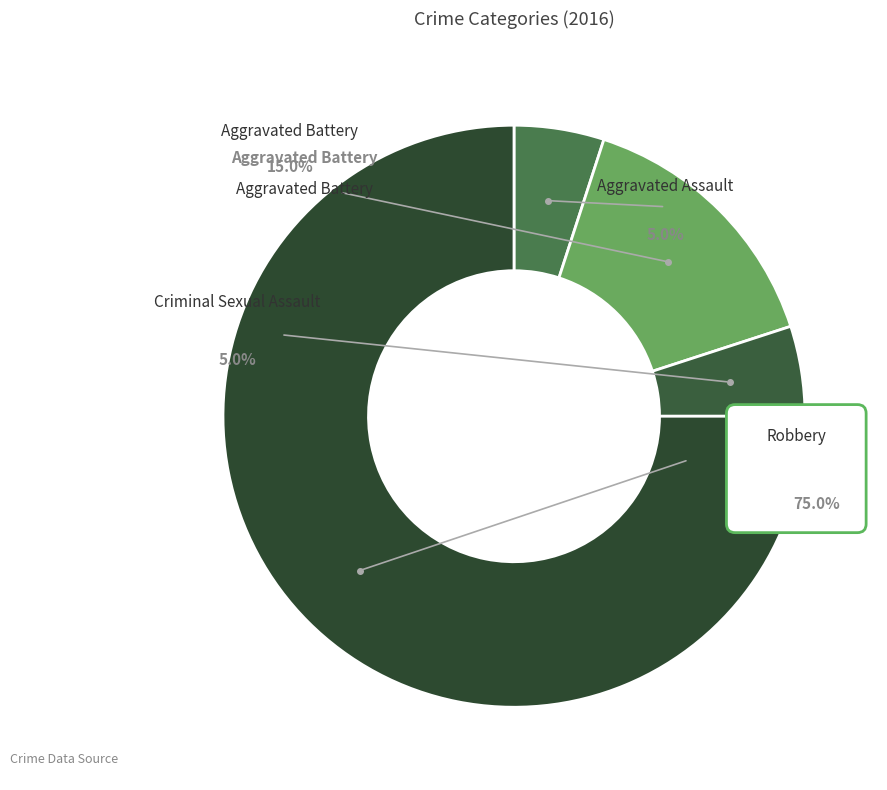

What is the largest slice in the pie chart?

Robbery